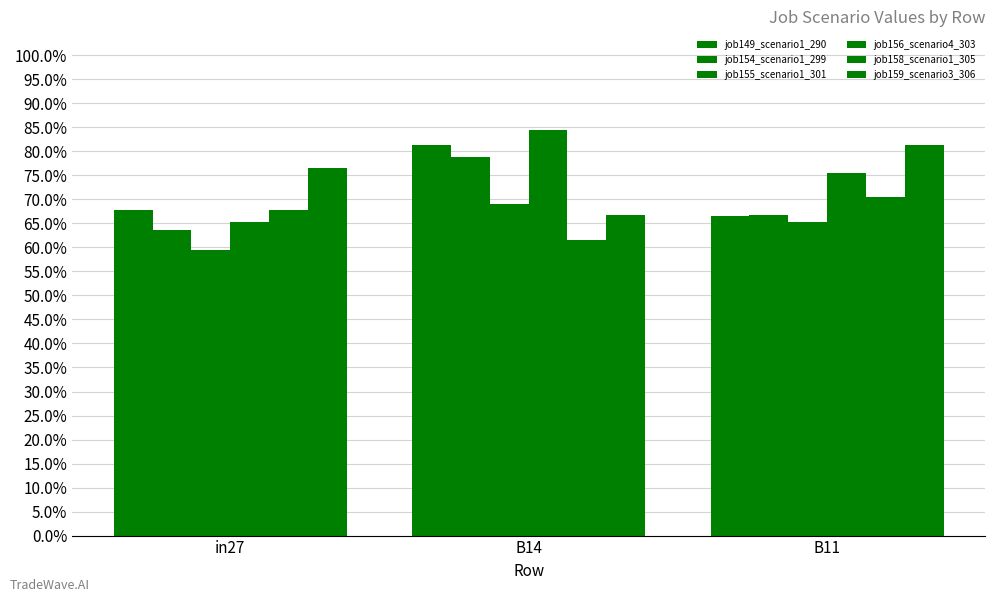

Is the value of job154_scenario1_299 at B11 greater than the value of job156_scenario4_303 at B11?

No